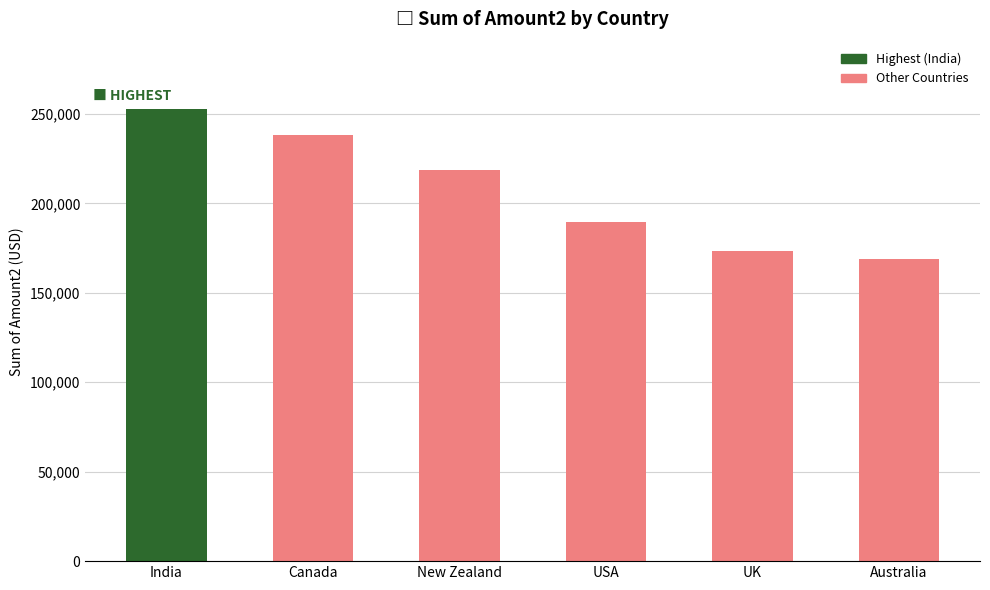

At which category does the chart reach its minimum across all series?

Australia